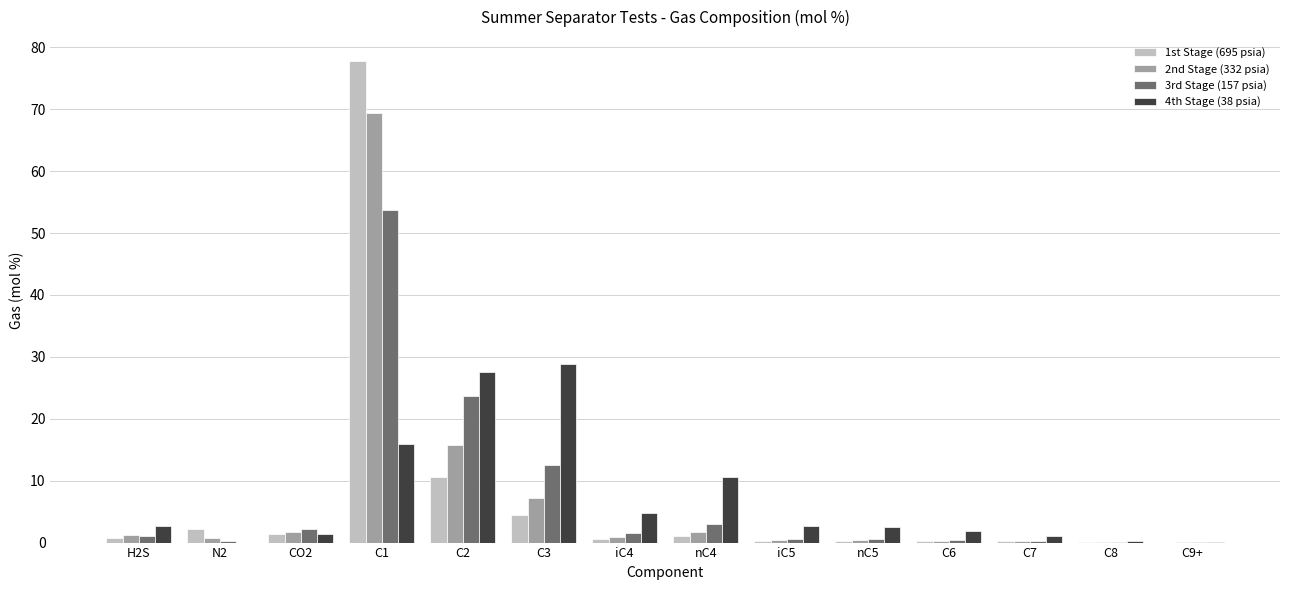

Are the bars grouped side by side (vs. stacked)?

Yes